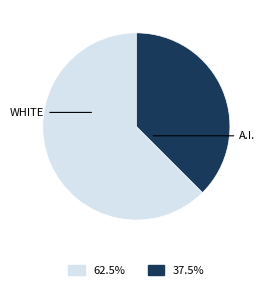

Count the number of slices in the pie.

2